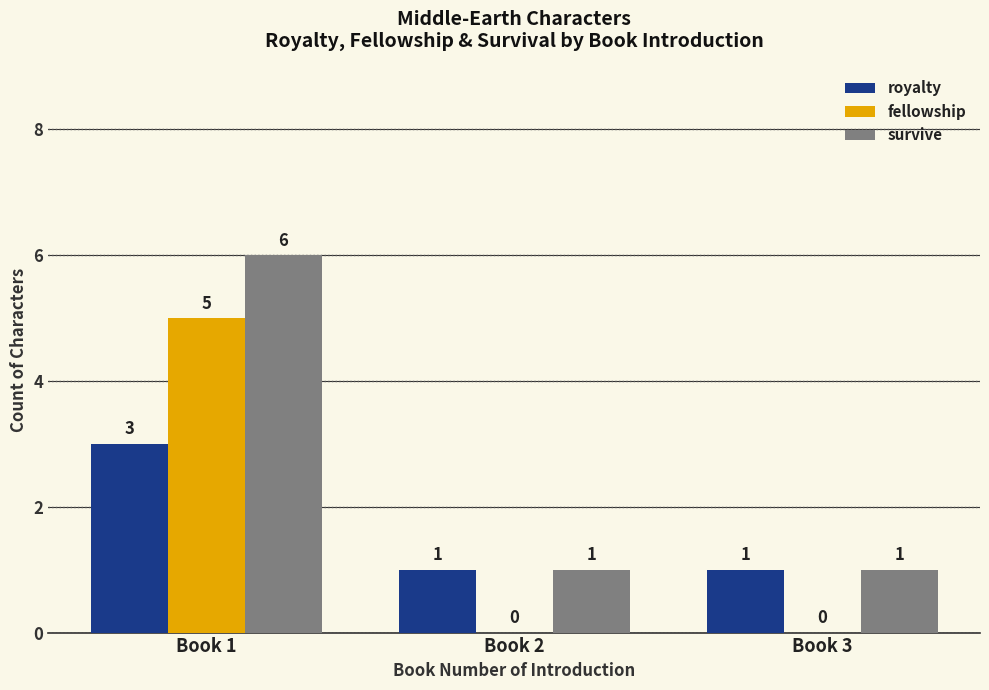

The value of royalty at Book 2 is 1. True or false?

True